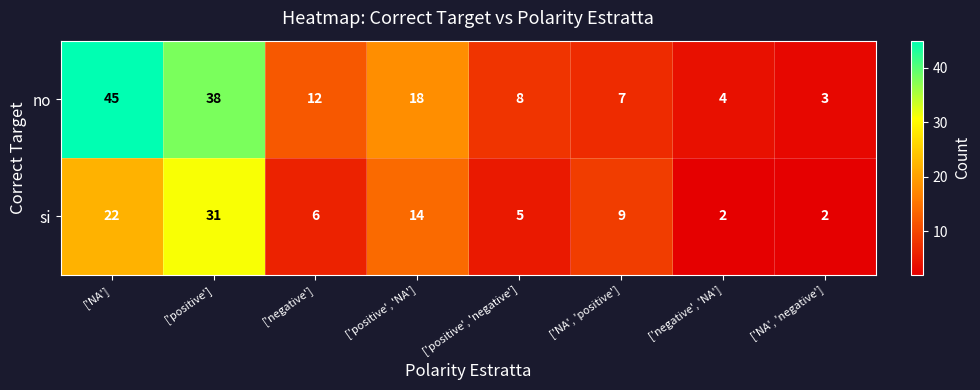

Reading left to right, list all the values displayed in this chart.

no: ['NA']=45	['positive']=38	['negative']=12	['positive', 'NA']=18	['positive', 'negative']=8	['NA', 'positive']=7	['negative', 'NA']=4	['NA', 'negative']=3
si: ['NA']=22	['positive']=31	['negative']=6	['positive', 'NA']=14	['positive', 'negative']=5	['NA', 'positive']=9	['negative', 'NA']=2	['NA', 'negative']=2